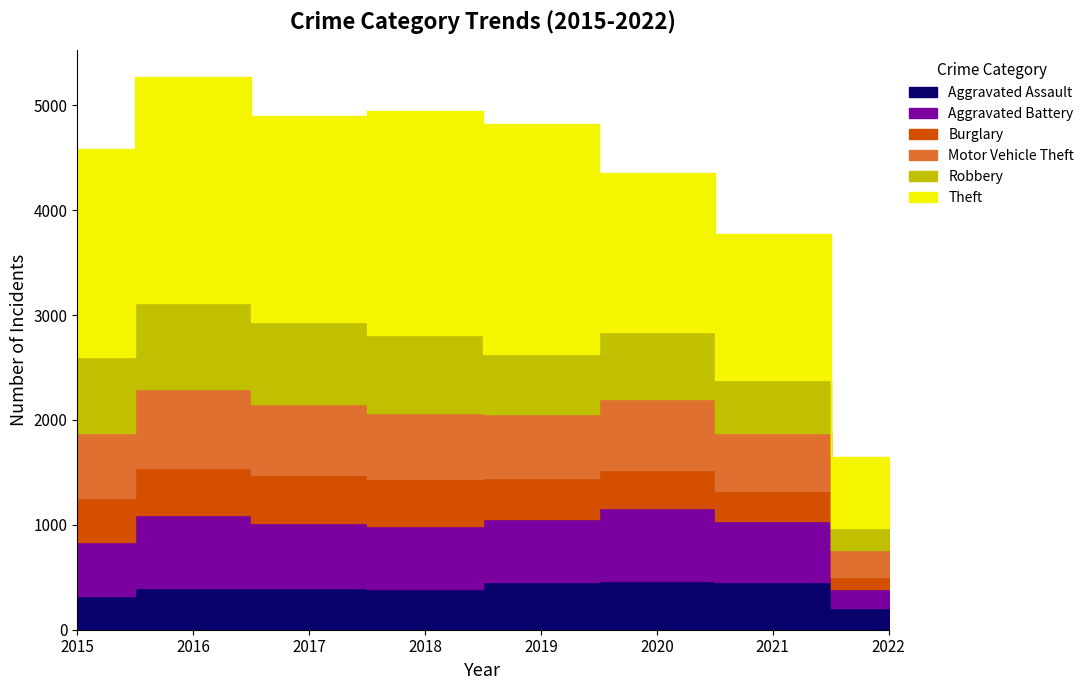

What value does the Robbery series have at 2015?

726